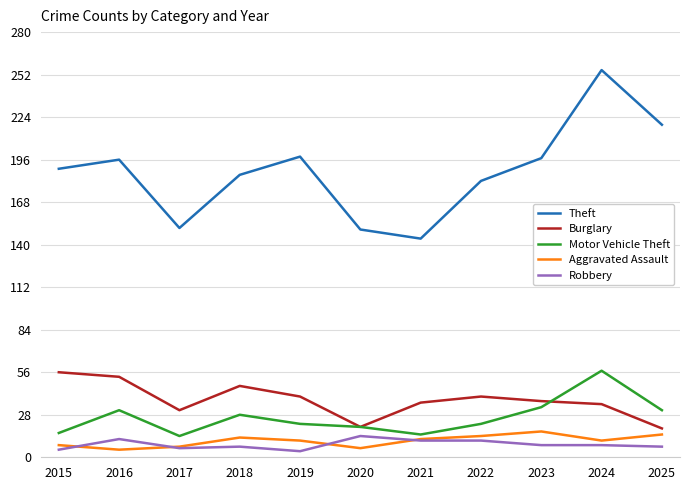

Count the number of data series in this chart.

5